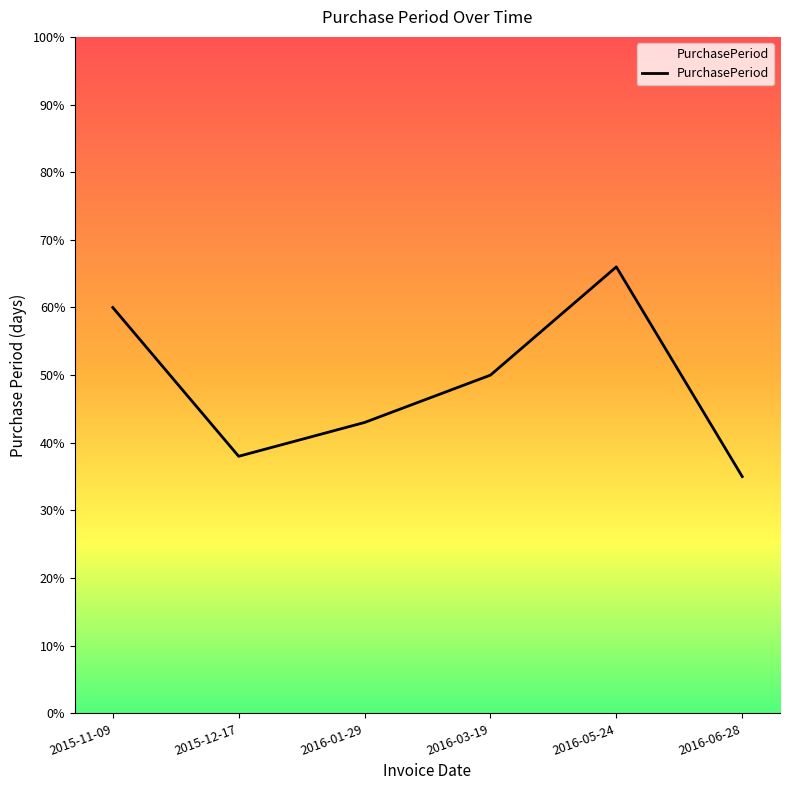

At which category does the data reach its first local peak?

2016-05-24